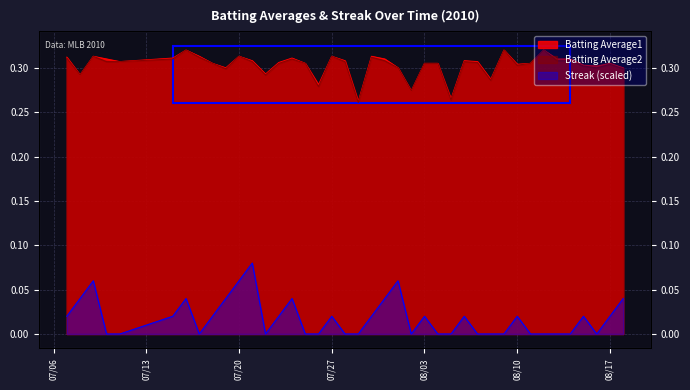

What is the spread (max minus min) of values at 2010-07-21?

0.2